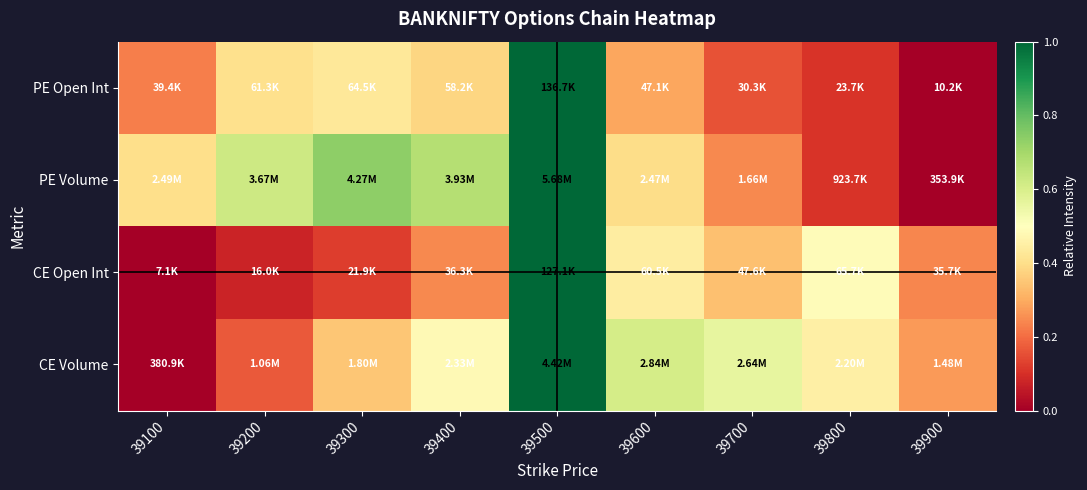

What is the maximum value shown in the chart?

1.0